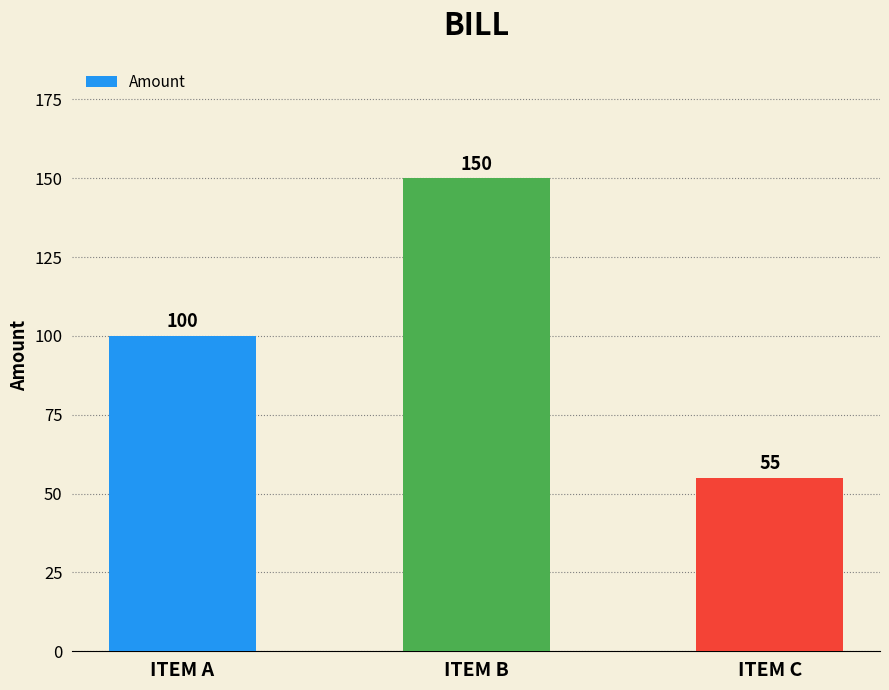

How many values are below 100?

1